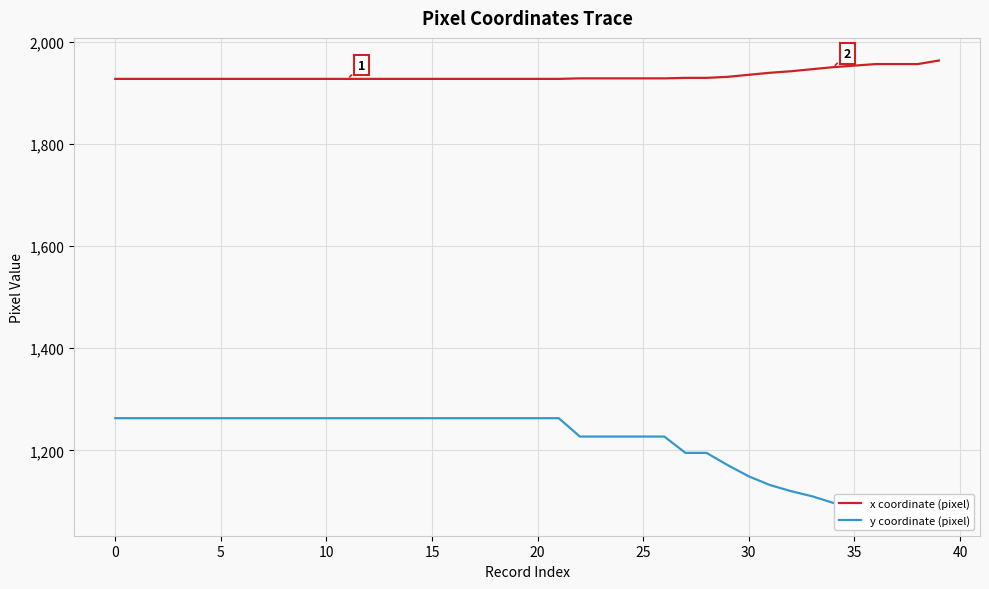

What is the average value of the x coordinate (pixel) series?

1934